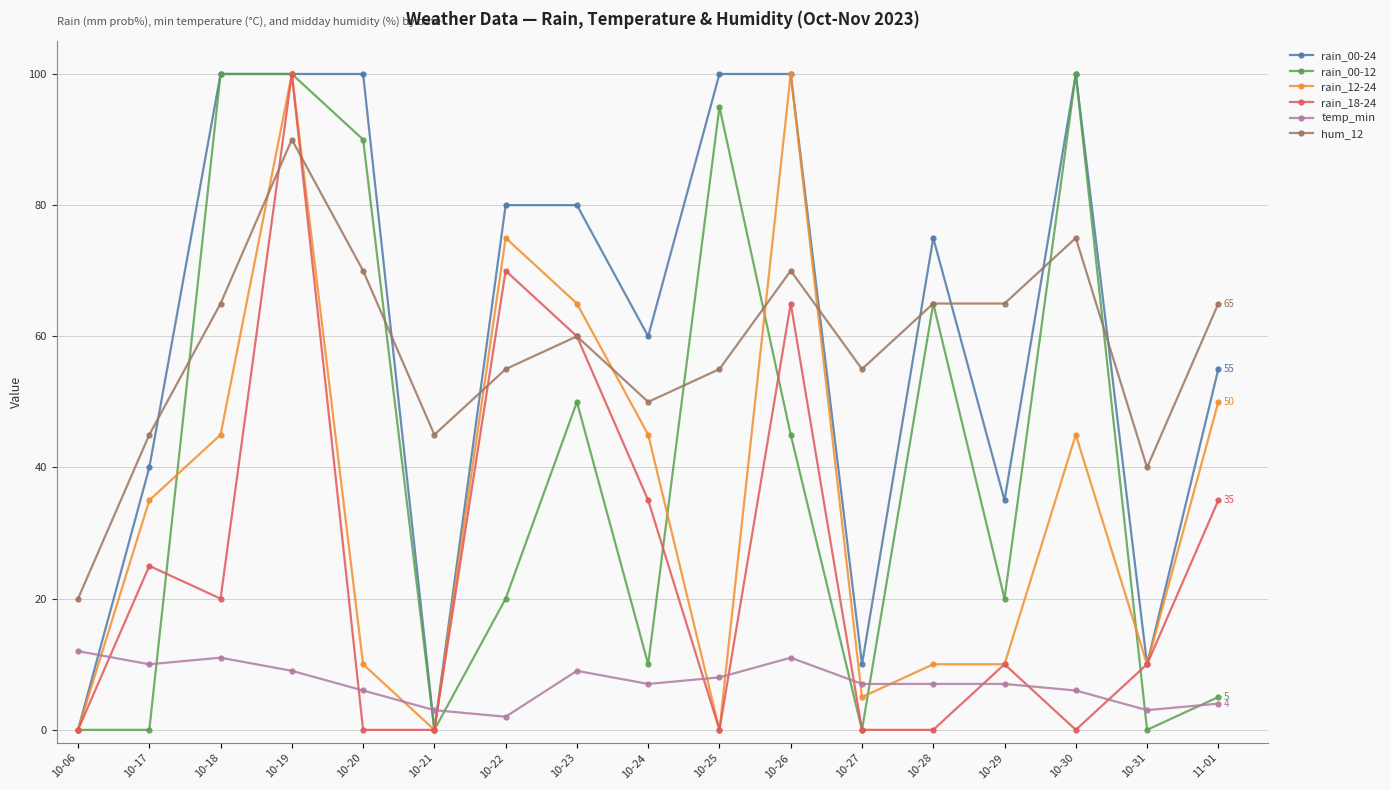

Reading left to right, list all the values displayed in this chart.

rain_00-24: 10-06=0	10-17=40	10-18=100	10-19=100	10-20=100	10-21=0	10-22=80	10-23=80	10-24=60	10-25=100	10-26=100	10-27=10	10-28=75	10-29=35	10-30=100	10-31=10	11-01=55
rain_00-12: 10-06=0	10-17=0	10-18=100	10-19=100	10-20=90	10-21=0	10-22=20	10-23=50	10-24=10	10-25=95	10-26=45	10-27=0	10-28=65	10-29=20	10-30=100	10-31=0	11-01=5
rain_12-24: 10-06=0	10-17=35	10-18=45	10-19=100	10-20=10	10-21=0	10-22=75	10-23=65	10-24=45	10-25=0	10-26=100	10-27=5	10-28=10	10-29=10	10-30=45	10-31=10	11-01=50
rain_18-24: 10-06=0	10-17=25	10-18=20	10-19=100	10-20=0	10-21=0	10-22=70	10-23=60	10-24=35	10-25=0	10-26=65	10-27=0	10-28=0	10-29=10	10-30=0	10-31=10	11-01=35
temp_min: 10-06=12	10-17=10	10-18=11	10-19=9	10-20=6	10-21=3	10-22=2	10-23=9	10-24=7	10-25=8	10-26=11	10-27=7	10-28=7	10-29=7	10-30=6	10-31=3	11-01=4
hum_12: 10-06=20	10-17=45	10-18=65	10-19=90	10-20=70	10-21=45	10-22=55	10-23=60	10-24=50	10-25=55	10-26=70	10-27=55	10-28=65	10-29=65	10-30=75	10-31=40	11-01=65